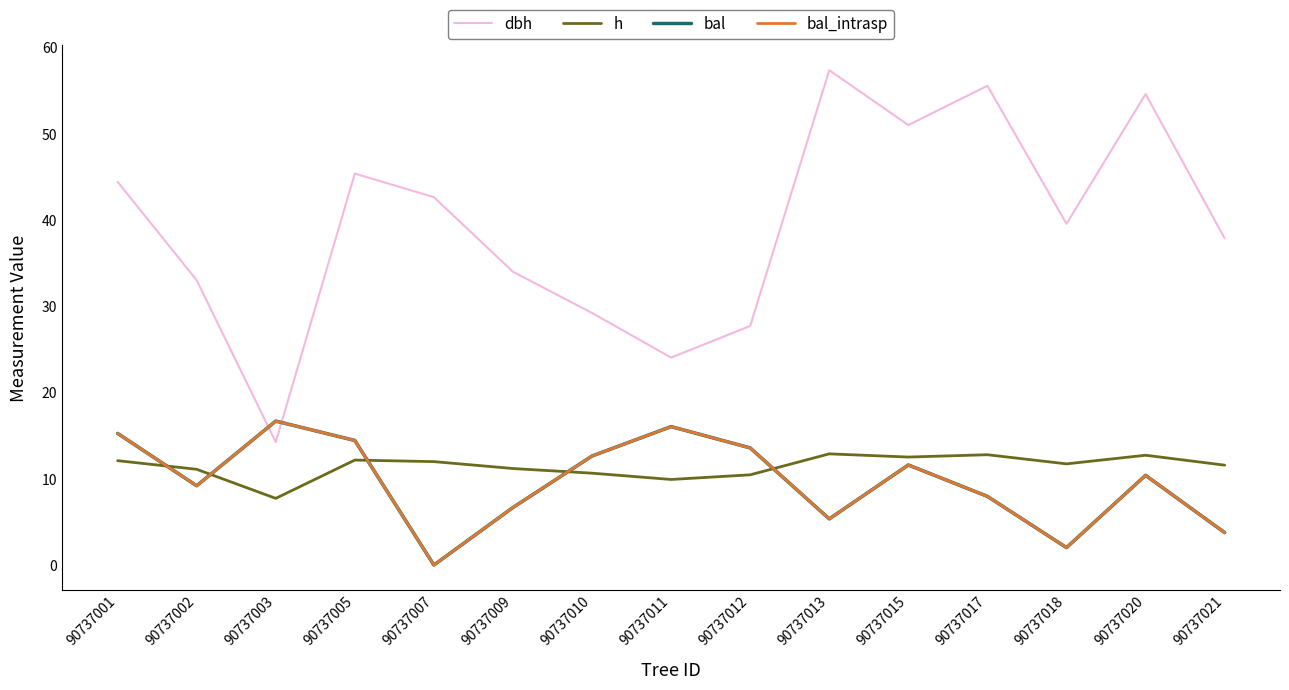

True or false: bal has a value of 2.0 at 90737018.

True